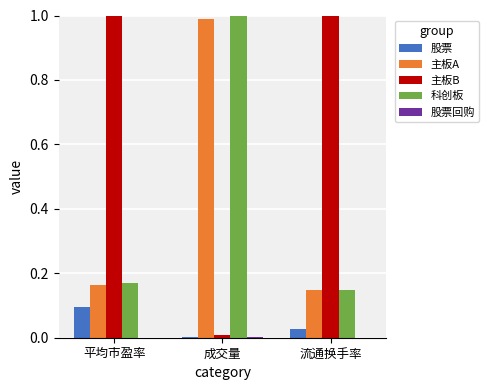

Which series changed the most between 成交量 and 流通换手率?

主板B